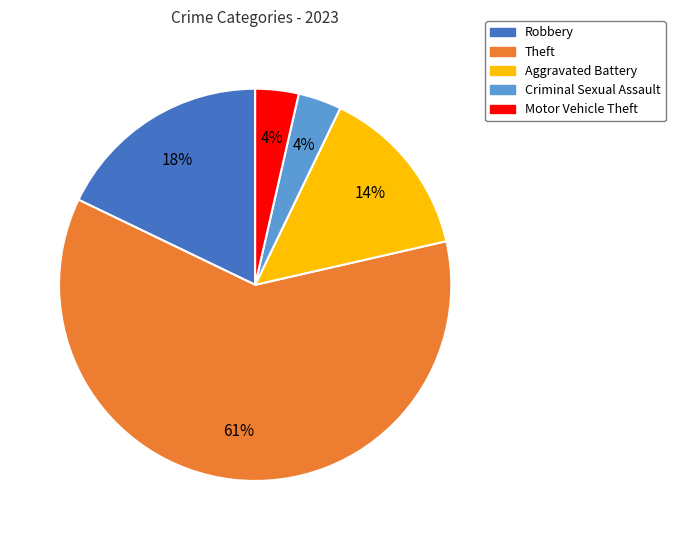

Is it true that Criminal Sexual Assault is 4% of the pie?

True